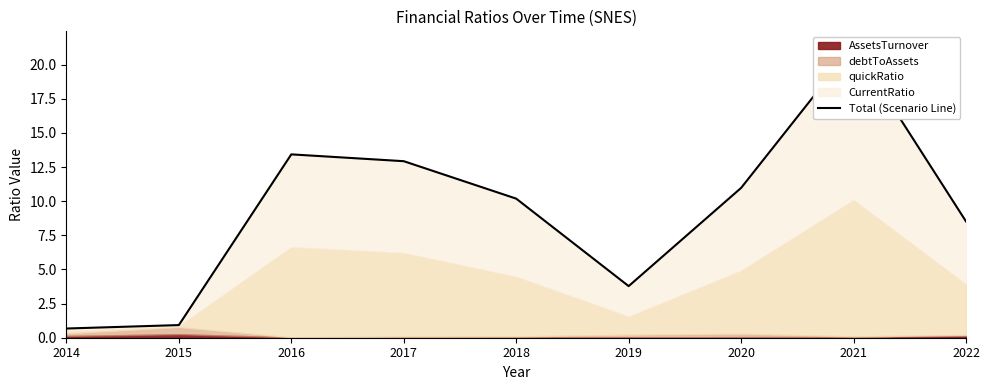

What is the sum of the values at 2019 and 2022?

12.3